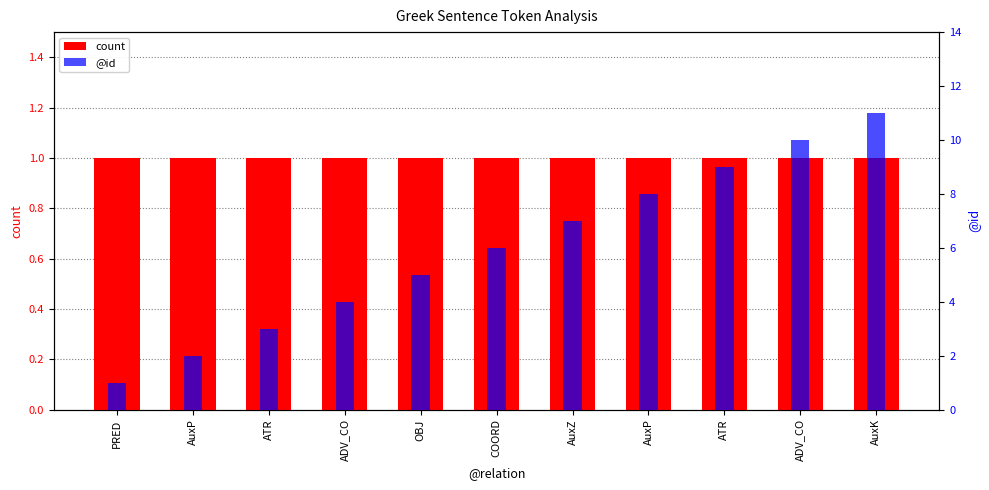

What are all the series names shown in the legend?

count, @id